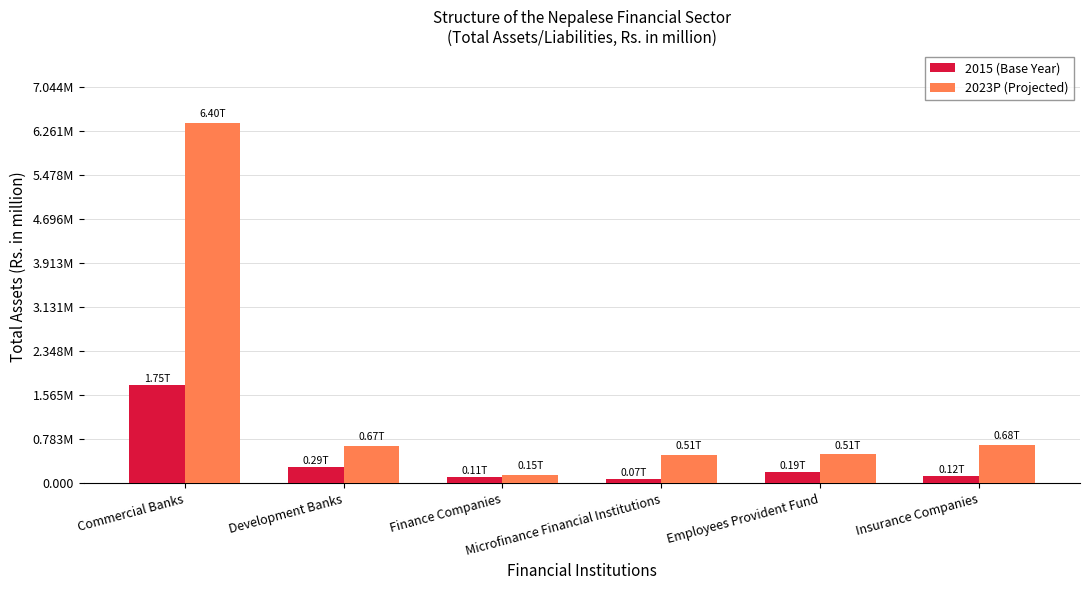

What position from the right is Finance Companies?

4